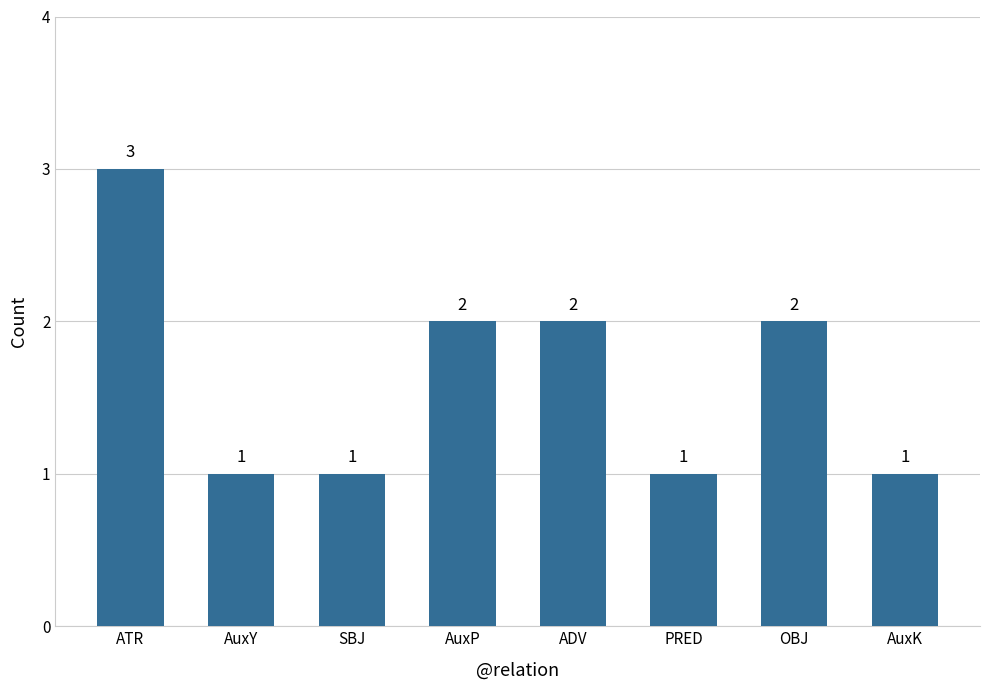

What is the difference between the maximum and minimum values?

2